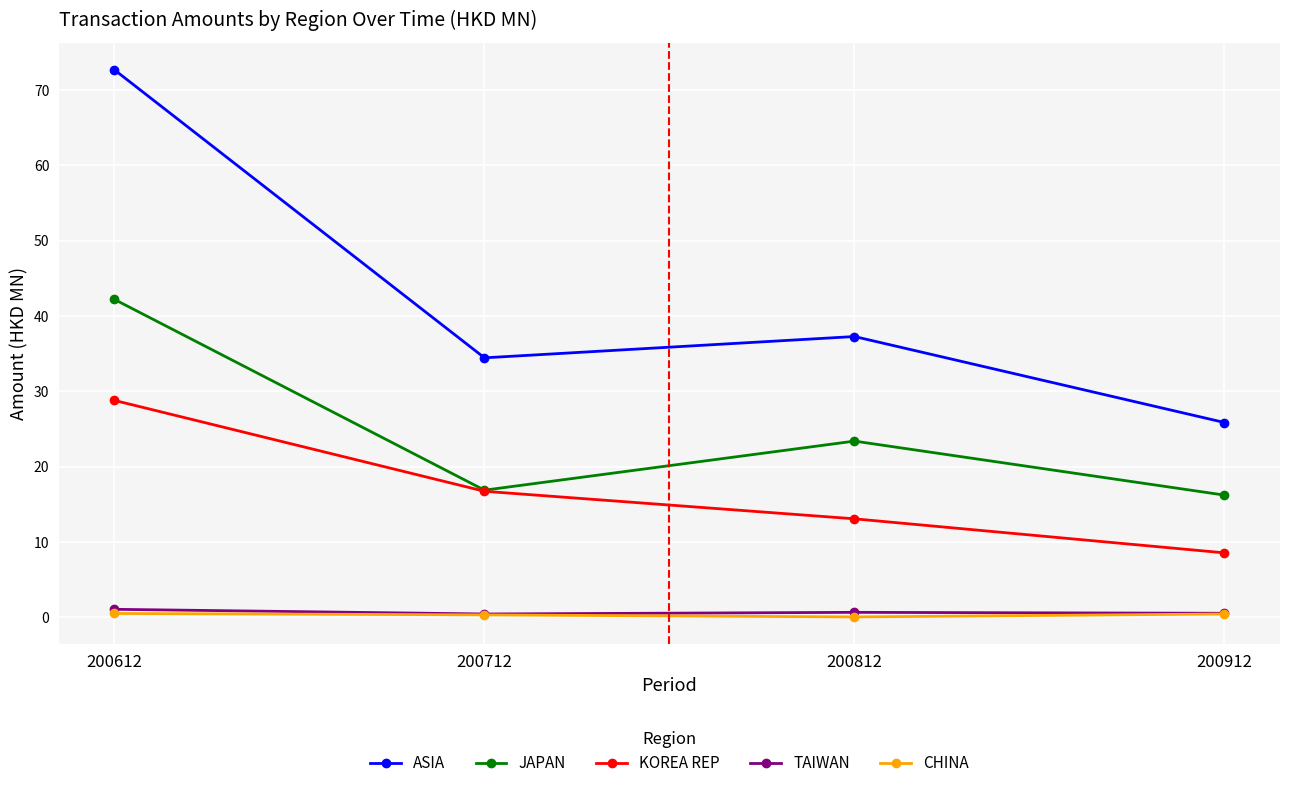

At which category does ASIA reach its first local valley?

200712